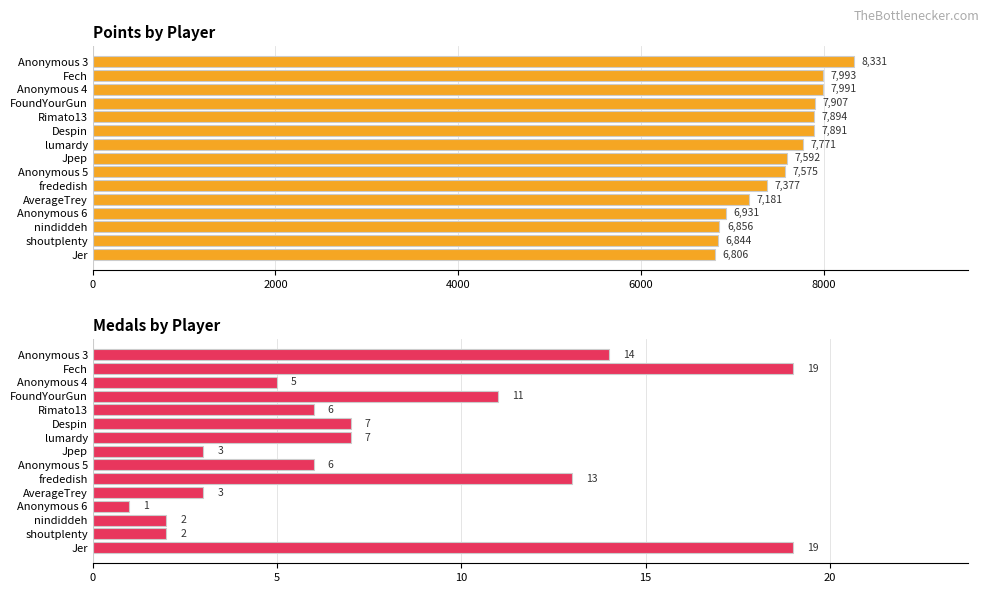

How many data points does each series have?

15